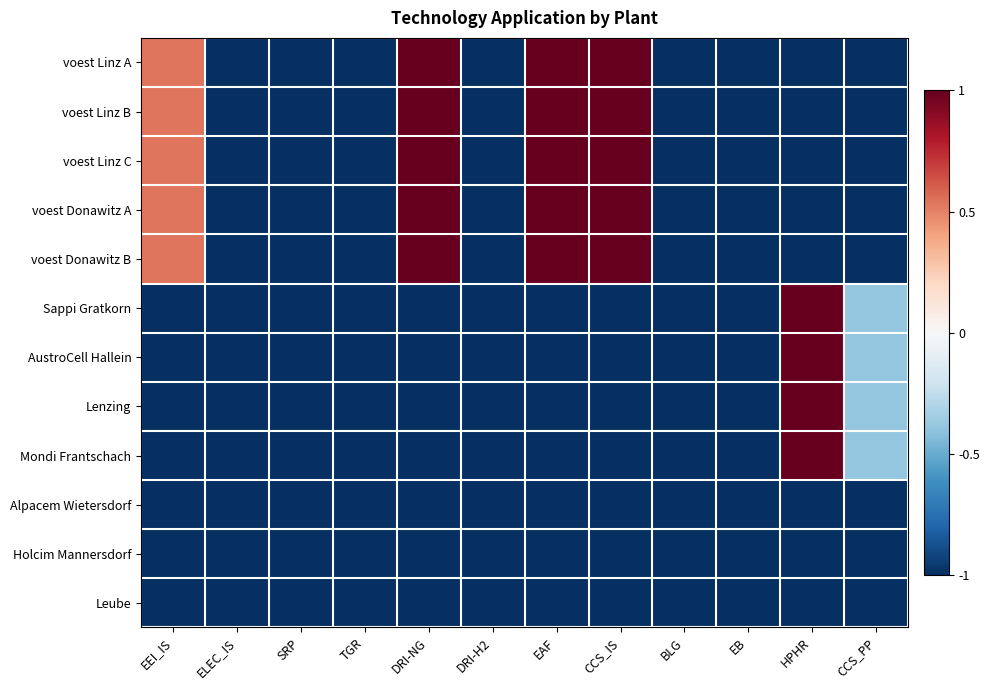

How many distinct data groups are displayed?

12